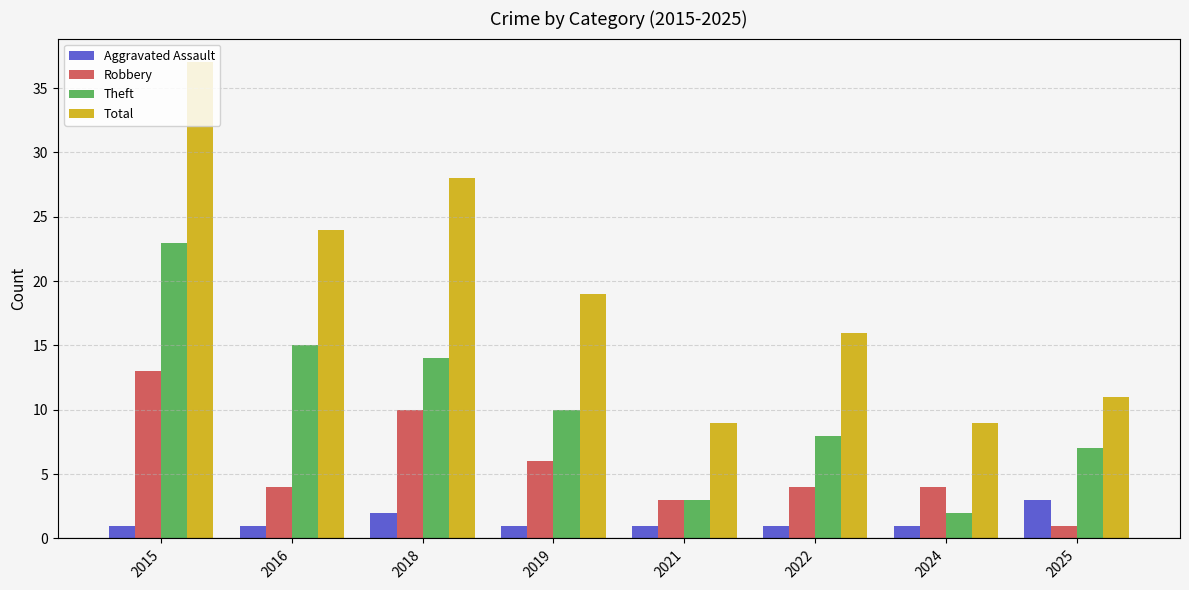

At 2025, list the series in order from smallest to largest.

Robbery, Aggravated Assault, Theft, Total